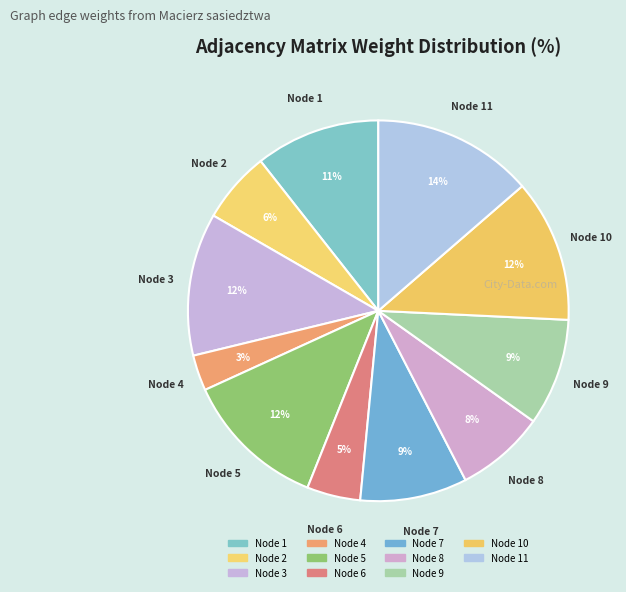

How many segments does this pie chart have?

11